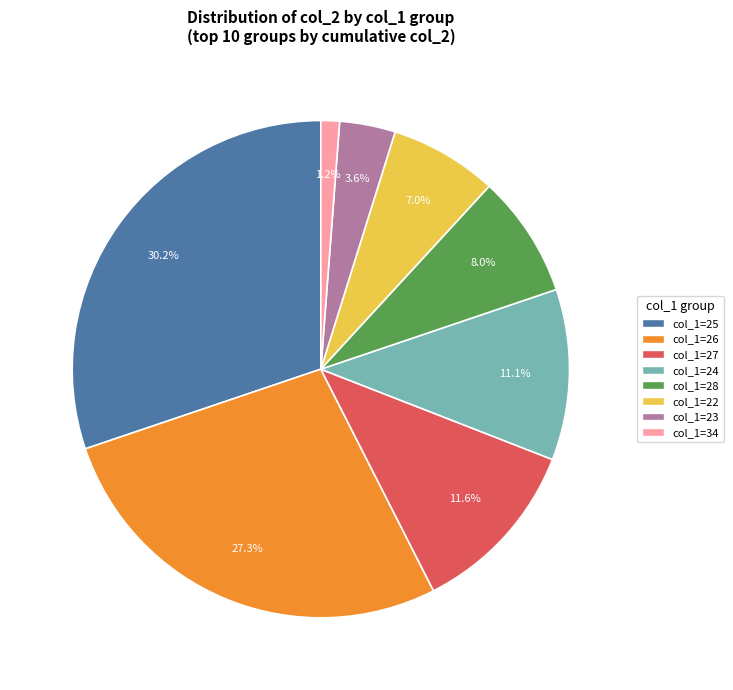

To the nearest percent, what is the average slice percentage?

12%